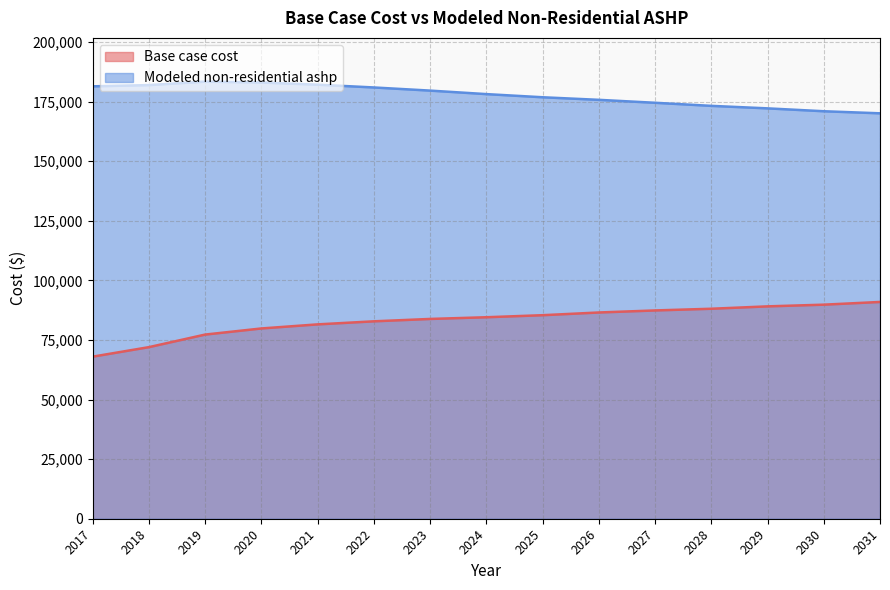

True or false: Modeled non-residential ashp and Base case cost intersect in this chart.

False